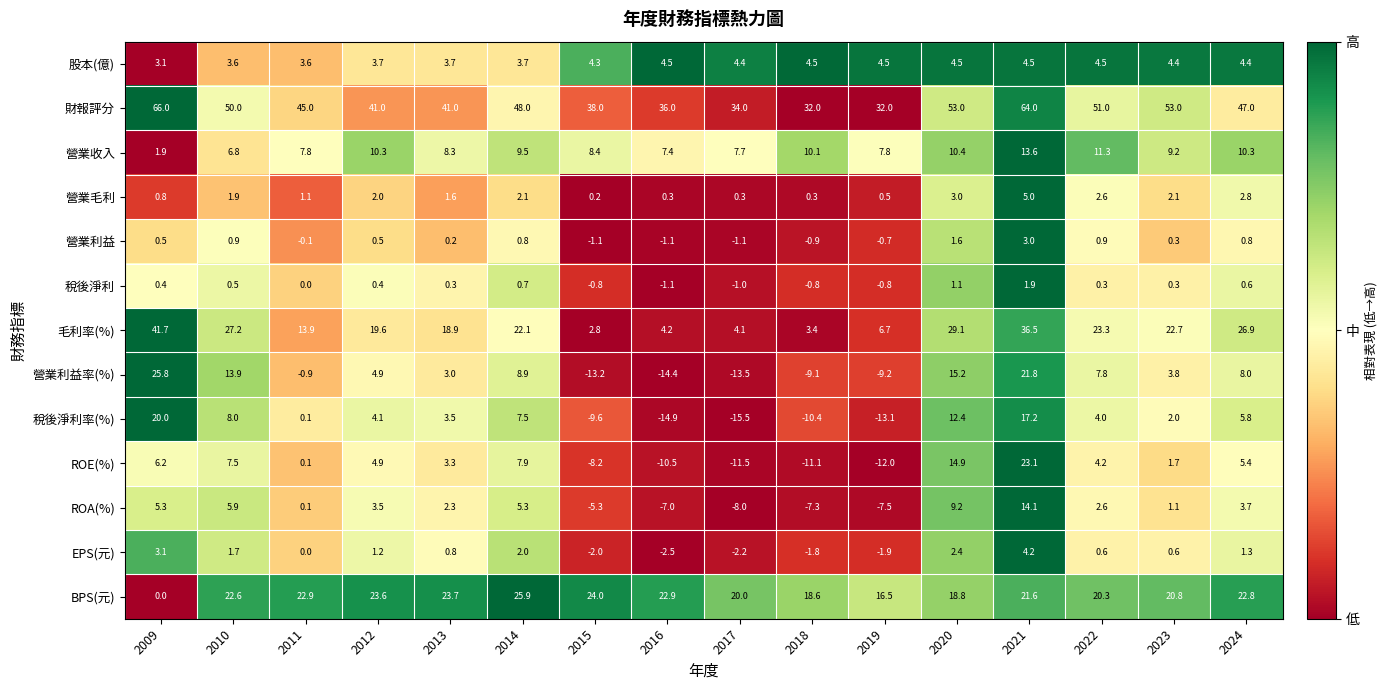

What is the approximate value of 稅後淨利 at 2010?

0.5